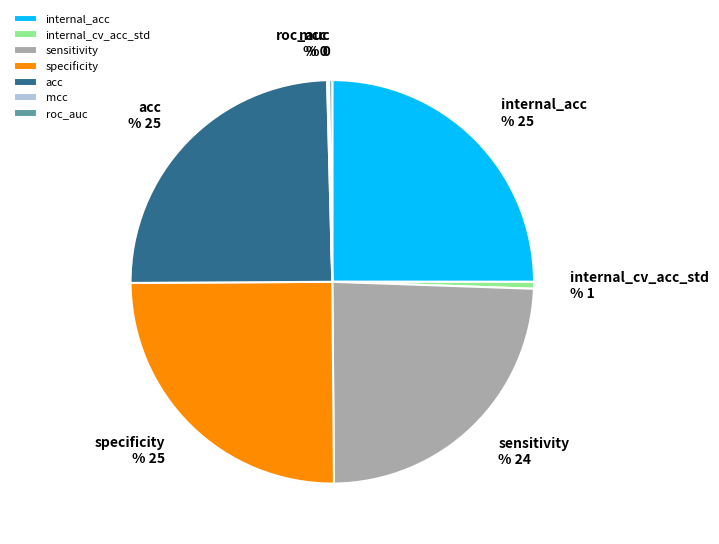

What is the ratio of the value at specificity to the value at internal_acc?

1.0